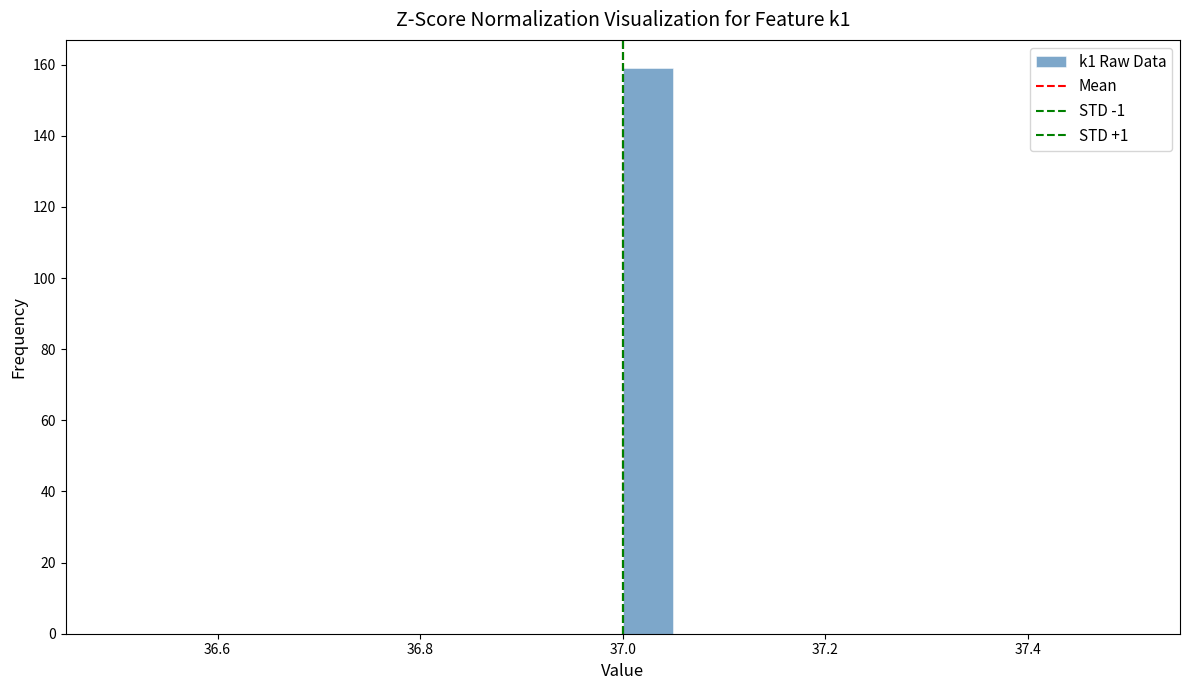

Read against the x-axis, roughly where is the centre of the tallest bar?

37.02